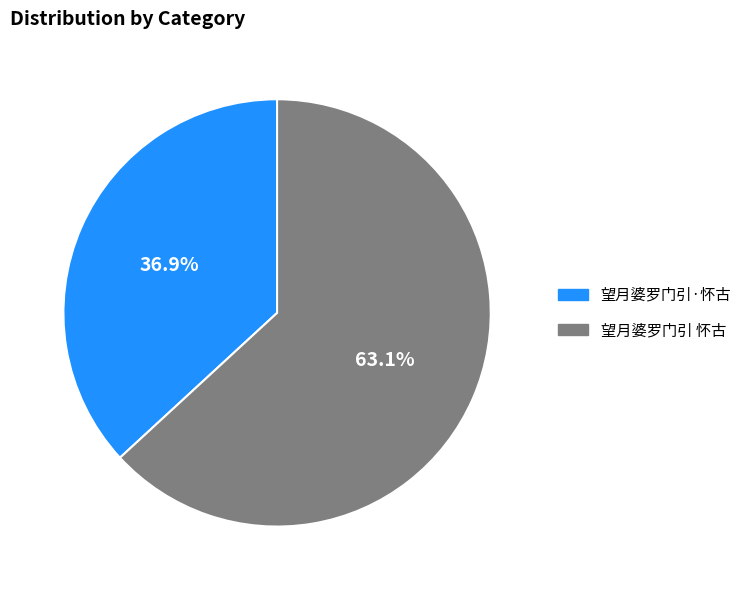

Rank the categories by value from highest to lowest.

望月婆罗门引 怀古, 望月婆罗门引·怀古